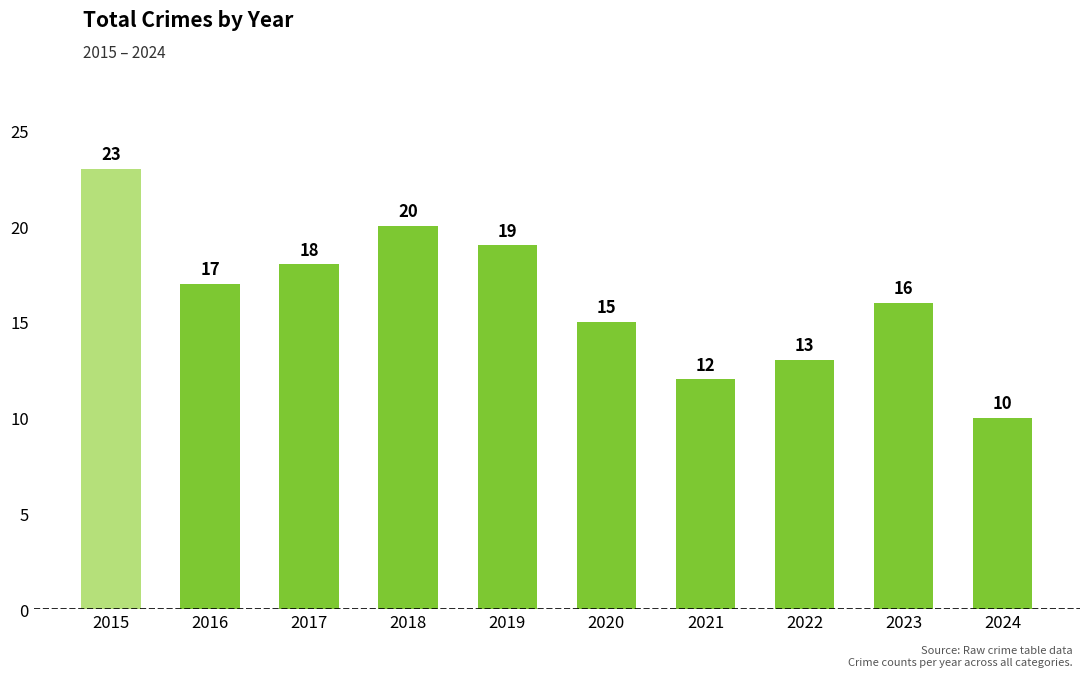

How many distinct data groups are displayed?

1